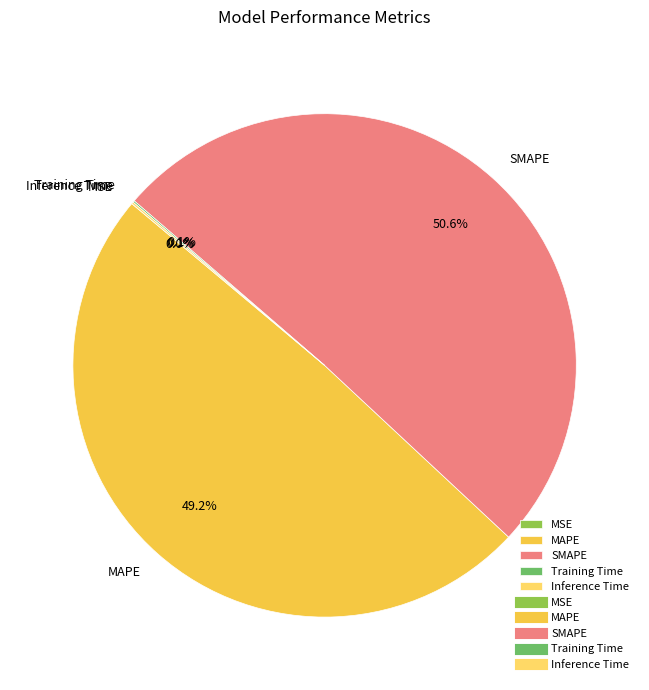

Does any single category account for the majority?

Yes